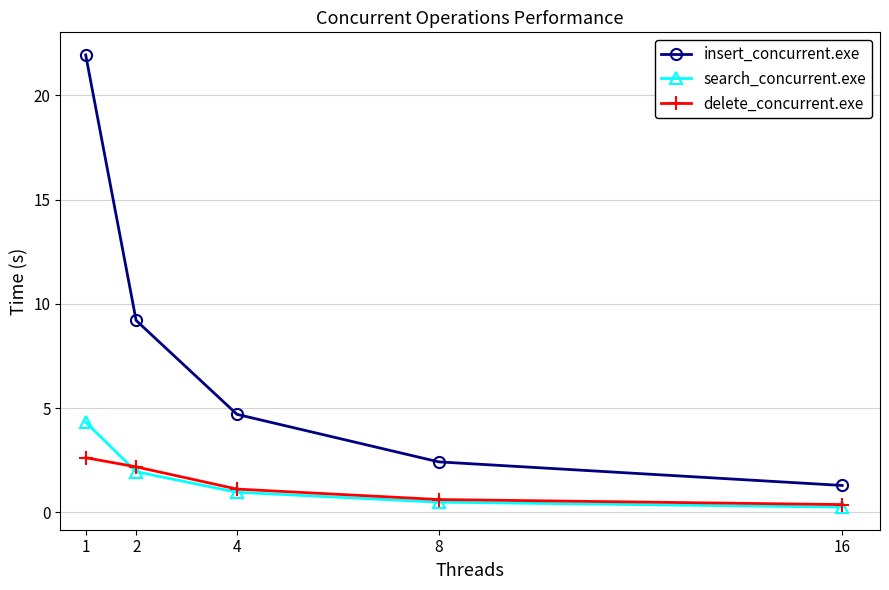

How many distinct data groups are displayed?

3